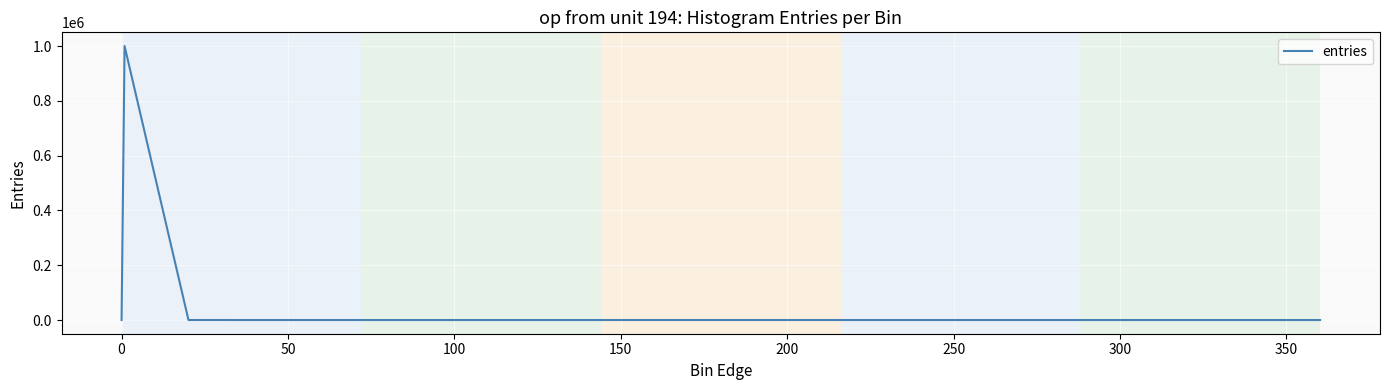

What is the sum of all values?

1000000